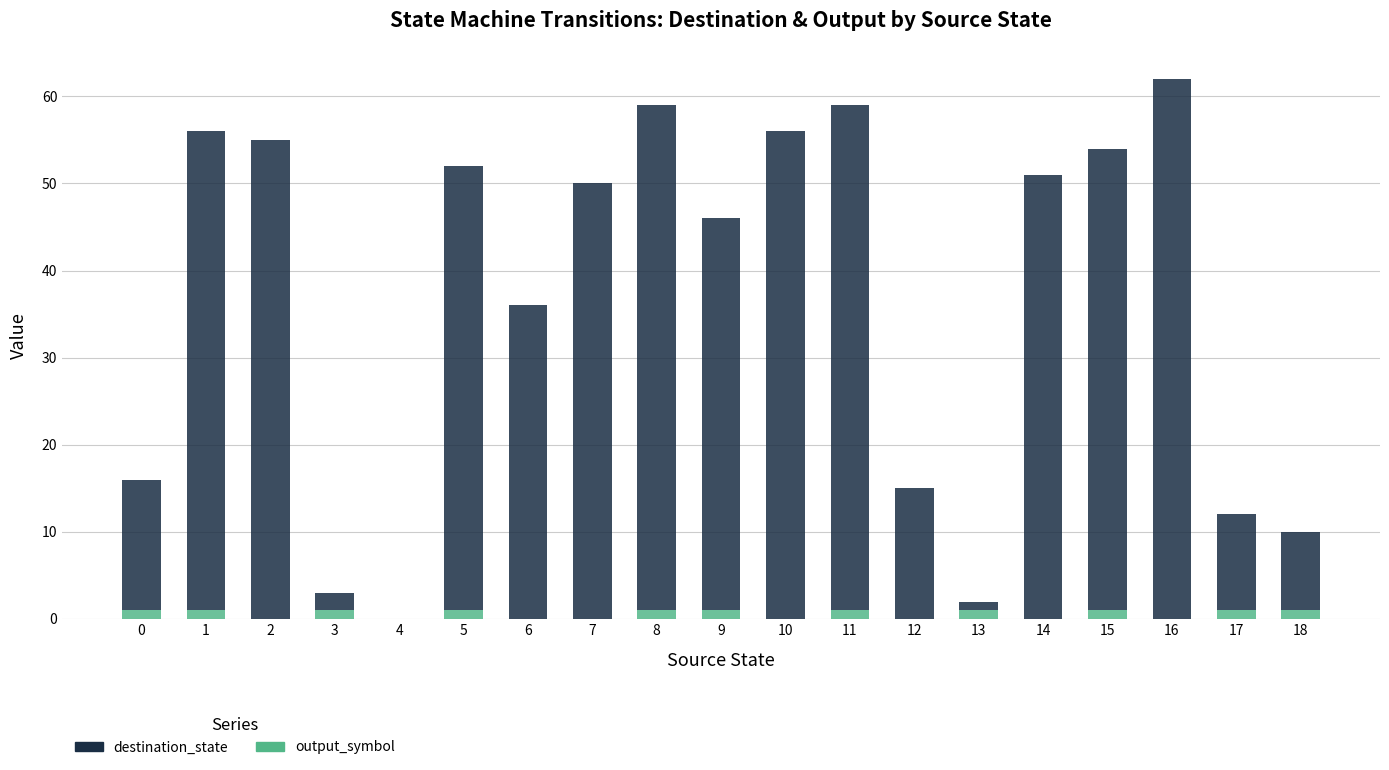

What is the total value across all series at 7?

50